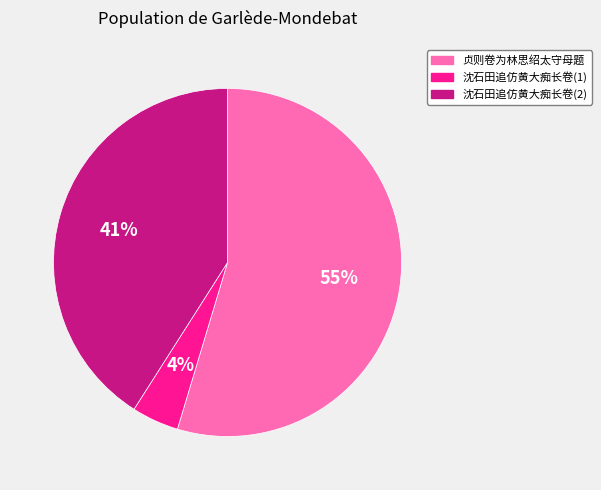

Does any single category account for the majority?

Yes